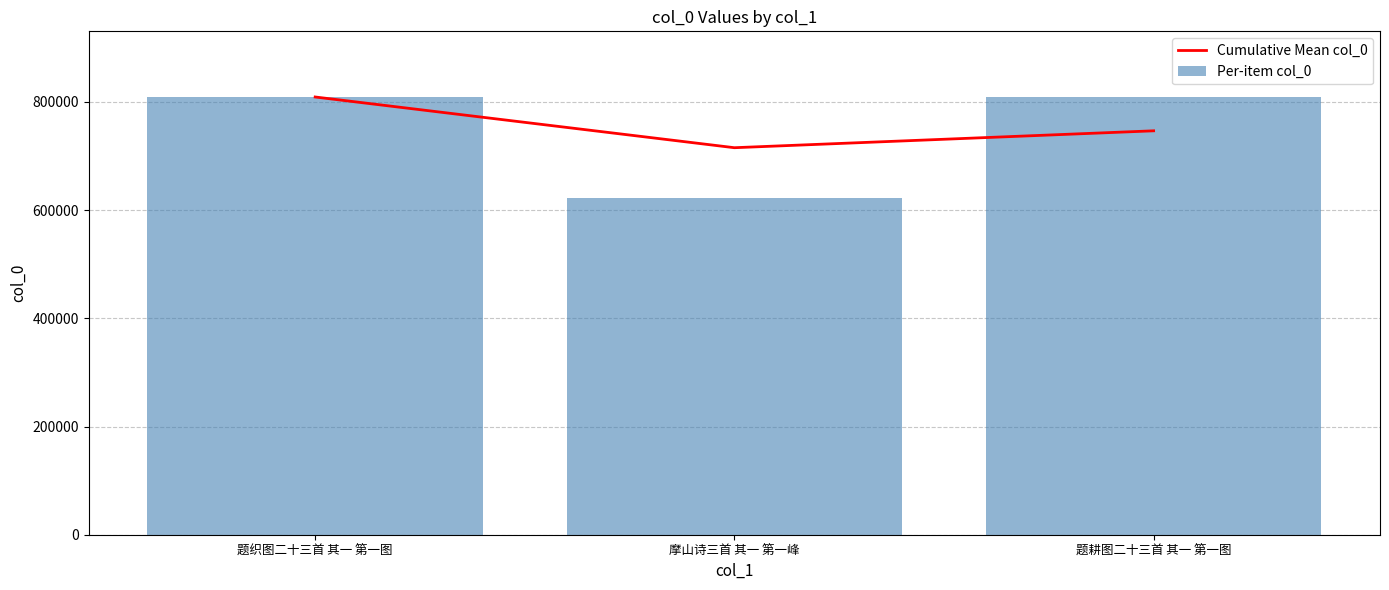

Count the number of data series in this chart.

2